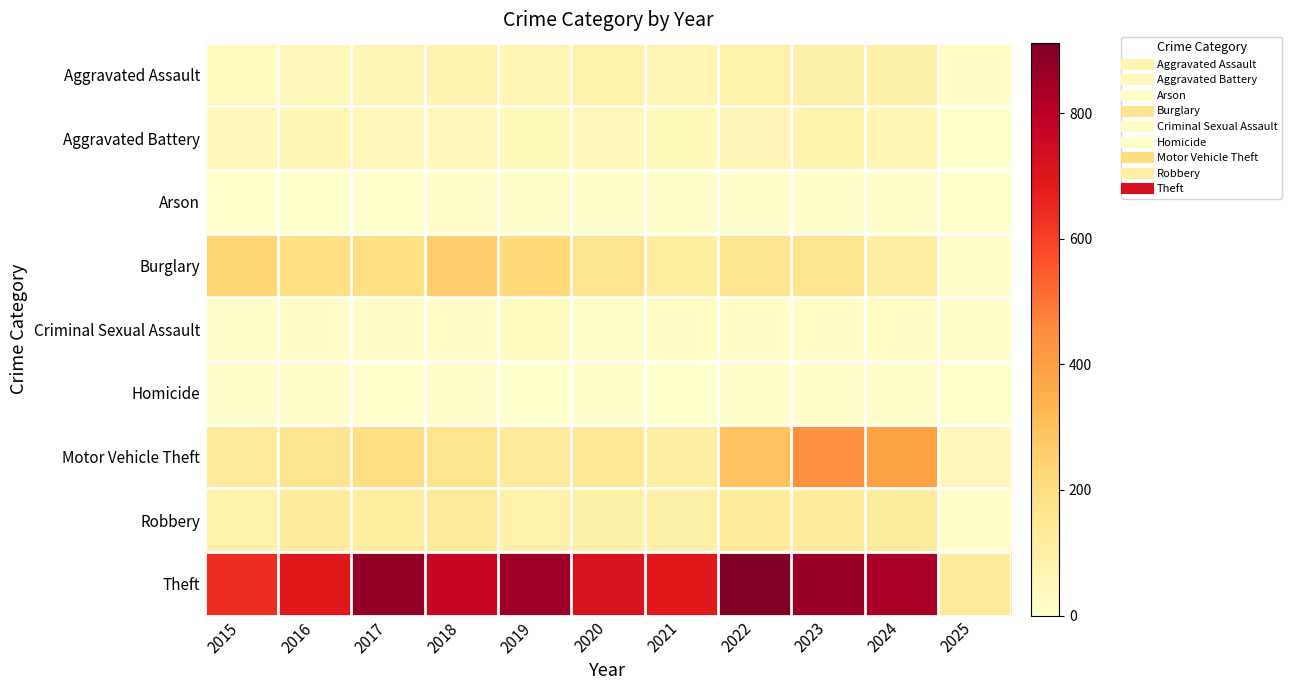

What is the spread (max minus min) of values at 2017?

872